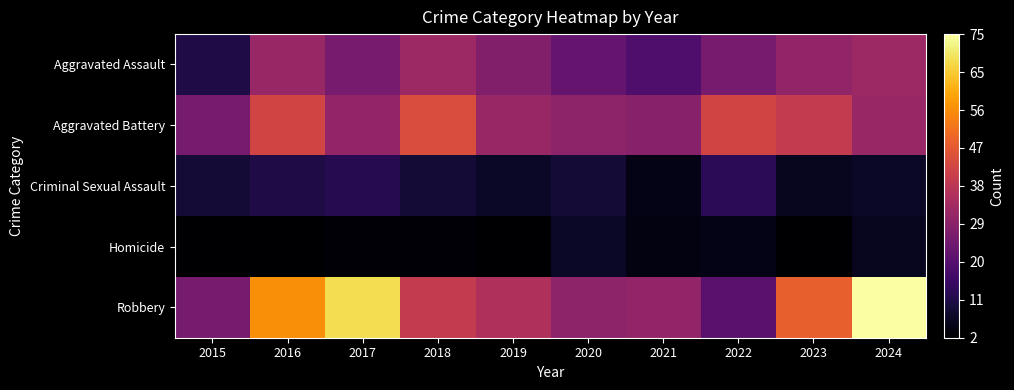

Rank the series by their maximum value, from lowest to highest.

Homicide, Criminal Sexual Assault, Aggravated Assault, Aggravated Battery, Robbery